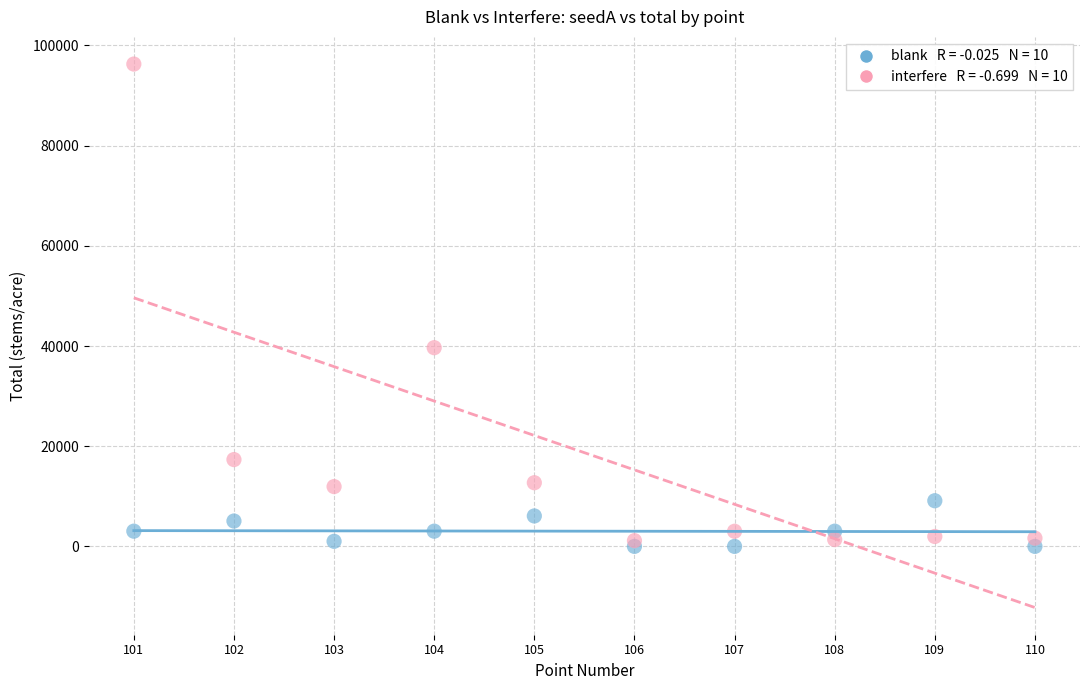

Across all series, what Y value is closest to 48144?

39671.0